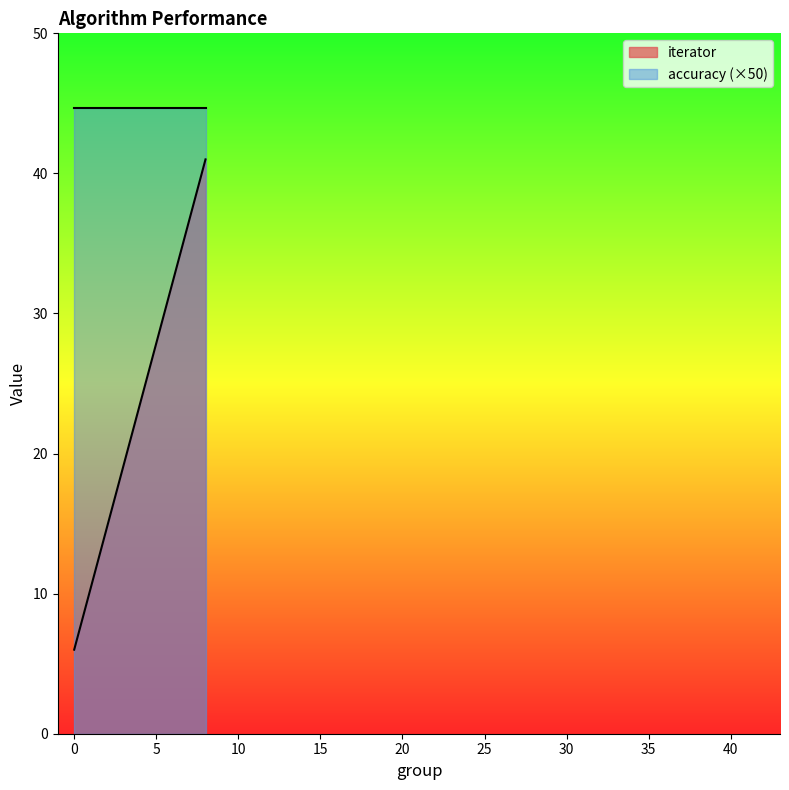

At which category is the sum across all series the highest?

8